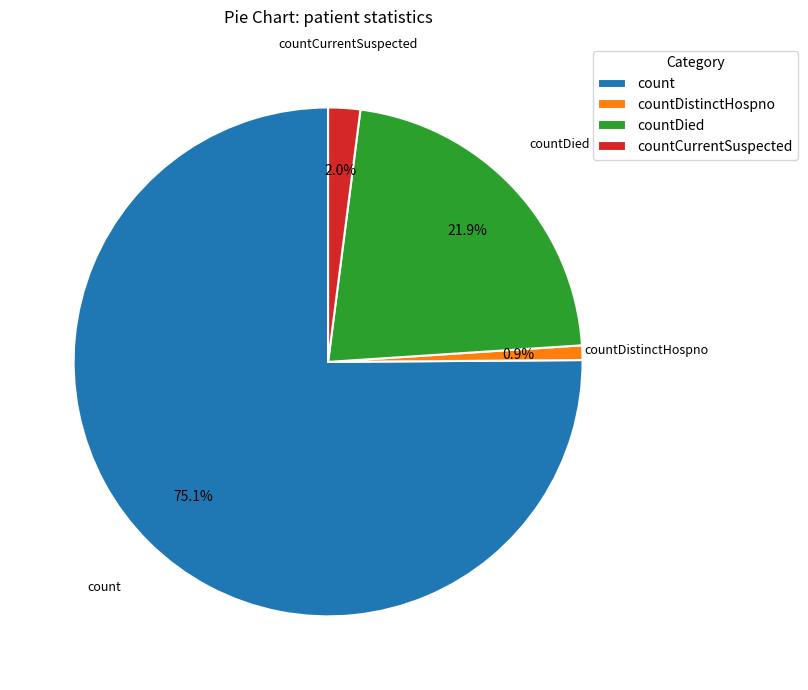

Is the sum of count and countDied greater than half?

Yes